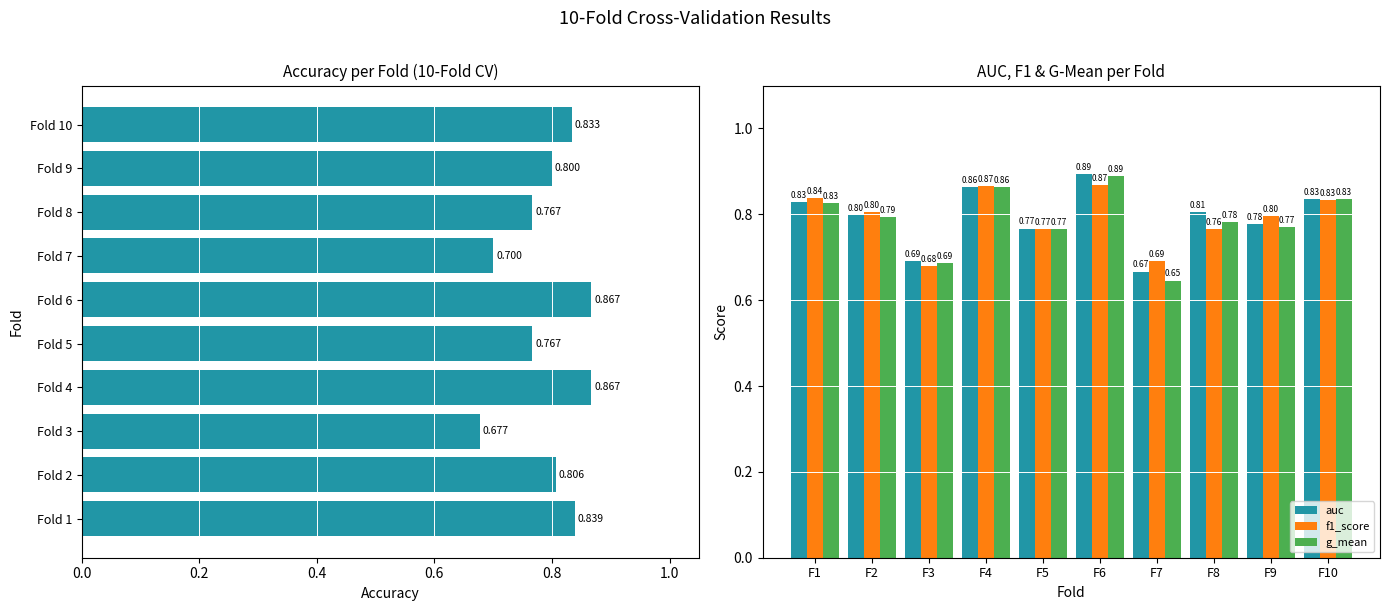

How many distinct data groups are displayed?

4